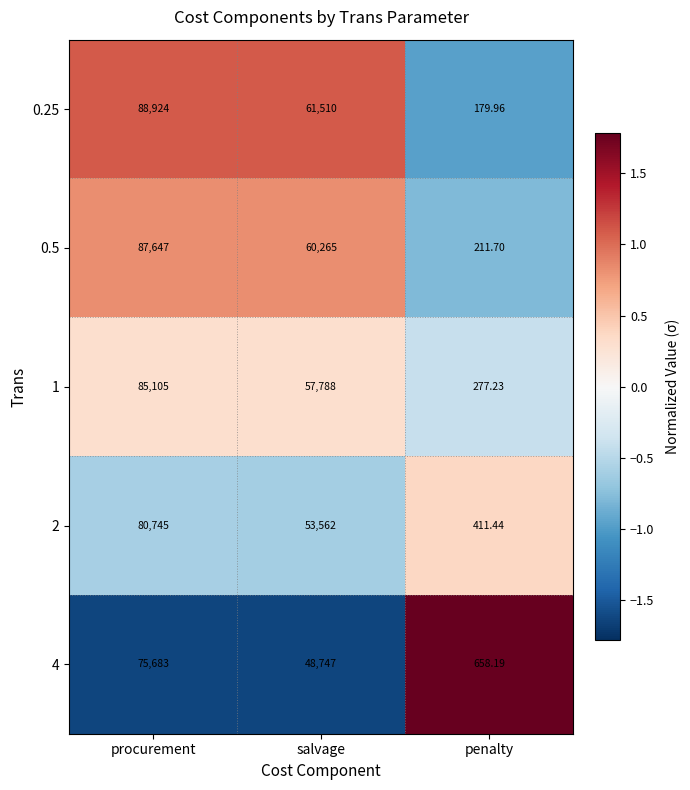

How many values in the 4 series are below 48747?

1